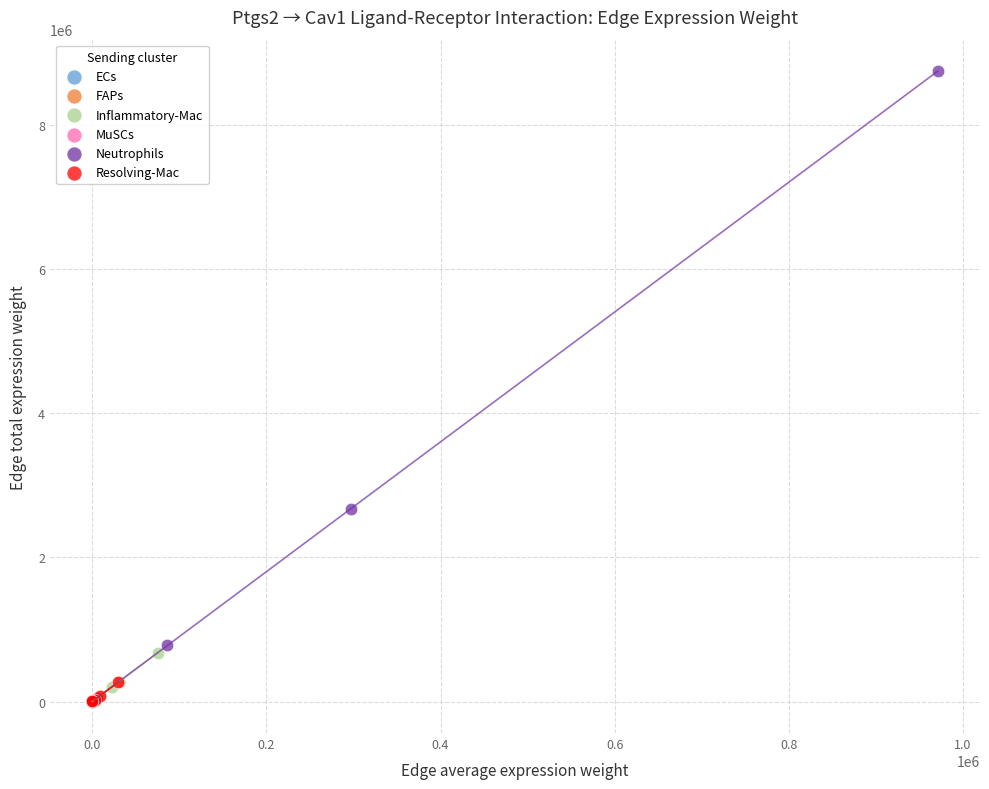

Which series reaches the maximum Y coordinate?

Neutrophils